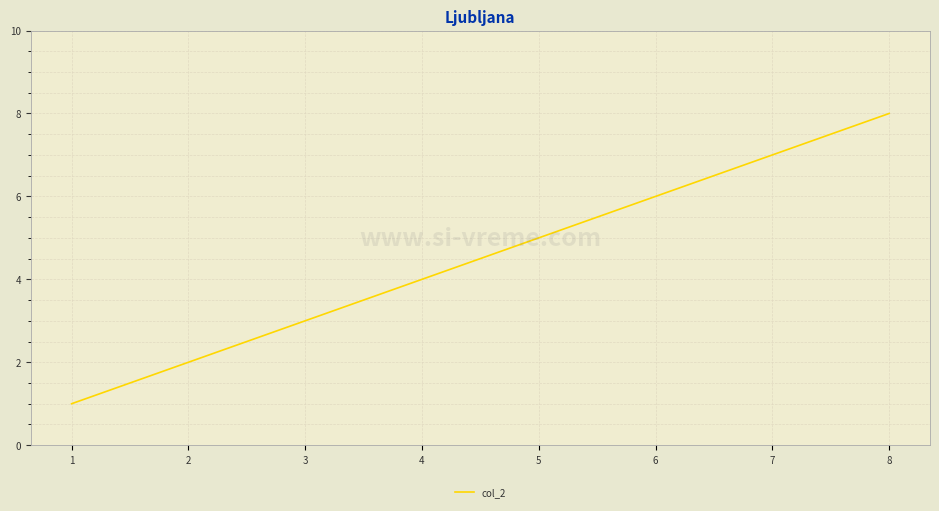

Reading left to right, extract all data points from this chart.

1=1	2=2	3=3	4=4	5=5	6=6	7=7	8=8